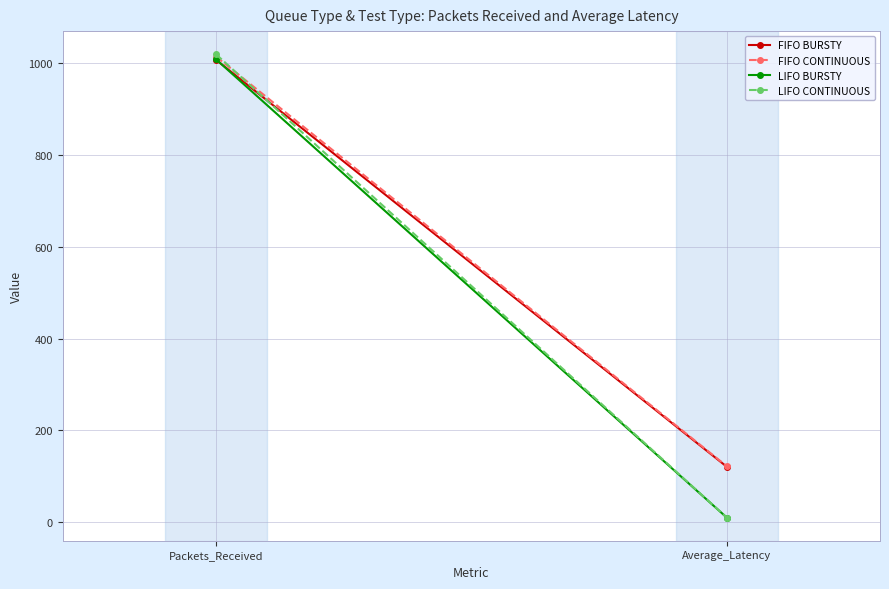

List the labels in order of LIFO CONTINUOUS value, largest first.

Packets_Received, Average_Latency